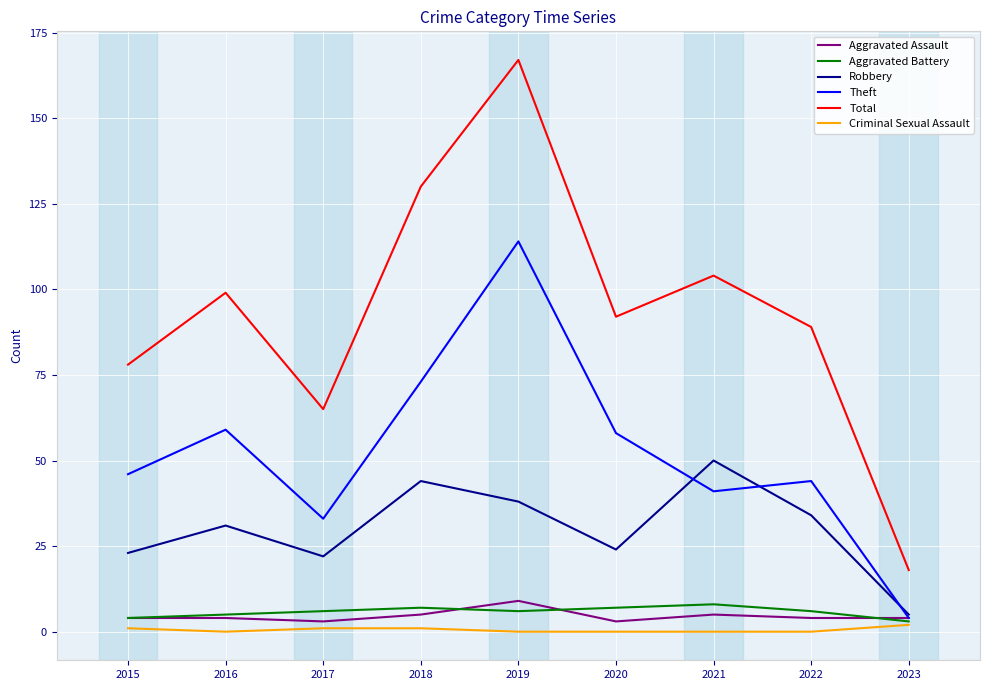

True or false: Theft and Total intersect in this chart.

False